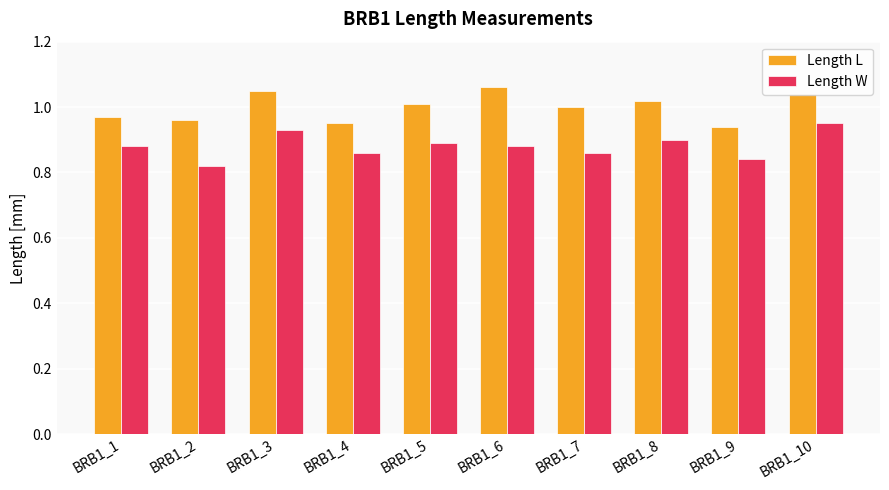

The Length L series shows 1.4 at BRB1_4. True or false?

False